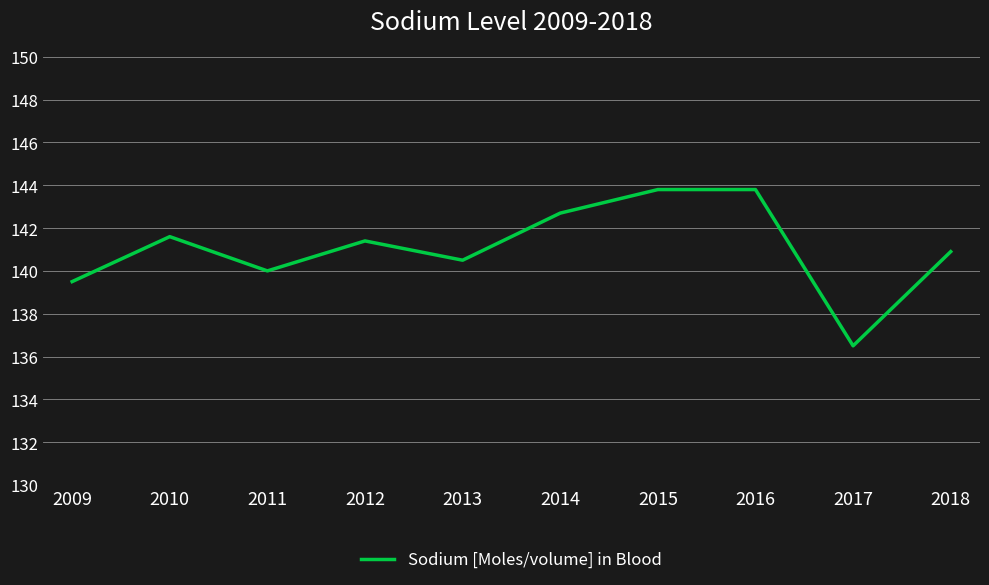

What is the difference between the values at 2016 and 2013?

3.3